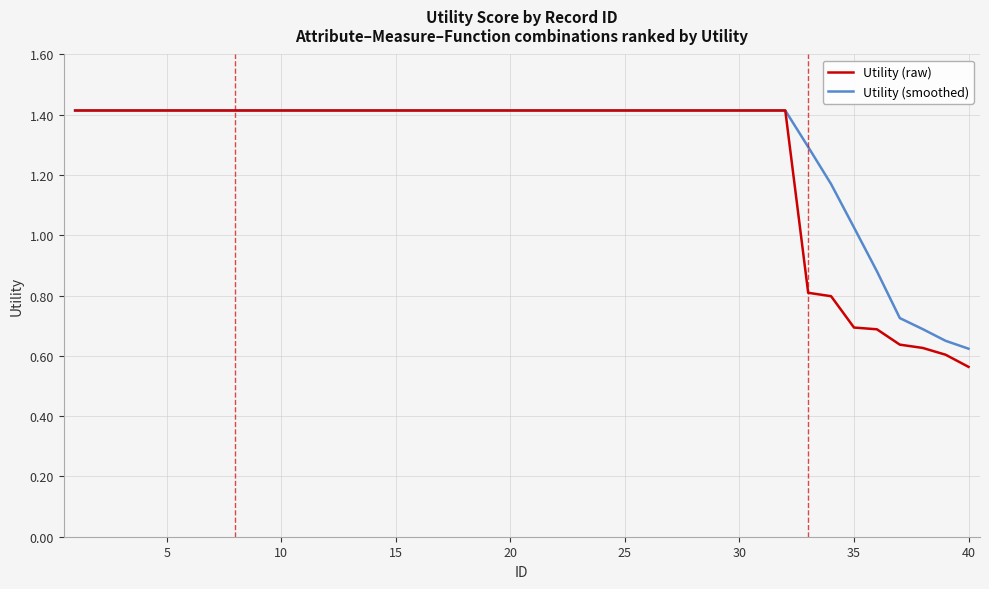

Is this an area chart (filled region under the line)?

No